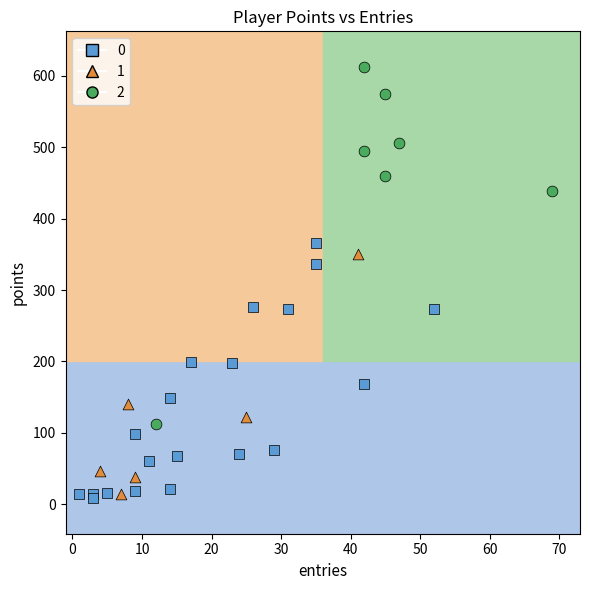

What are all the series names shown in the legend?

0, 1, 2